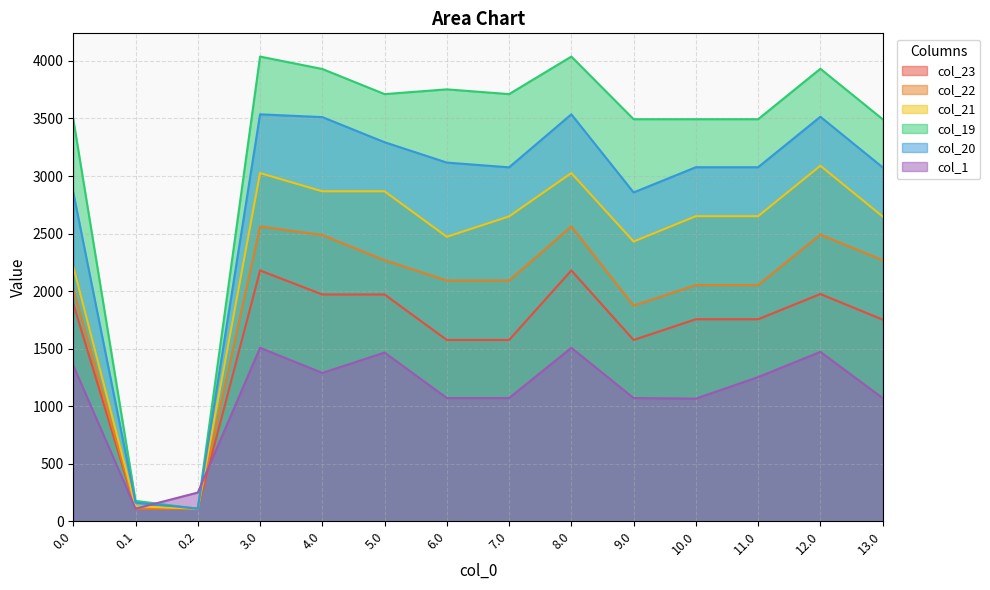

At which label does col_1 reach its minimum?

0.1